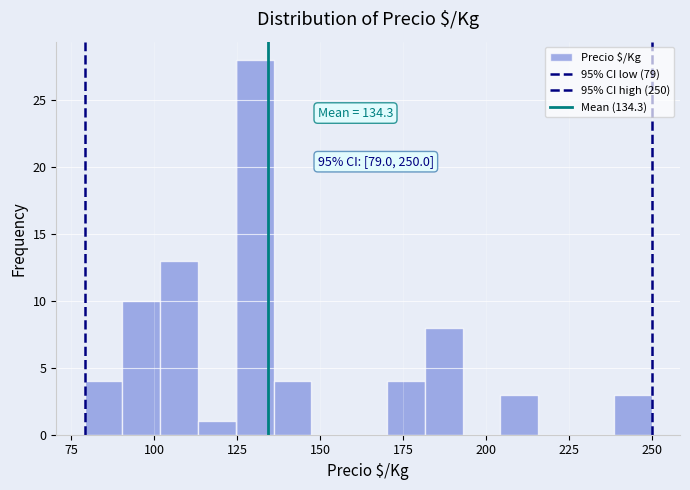

Around what value on the x-axis is the tallest bar? Give the approximate position of its centre, as read against the axis.

130